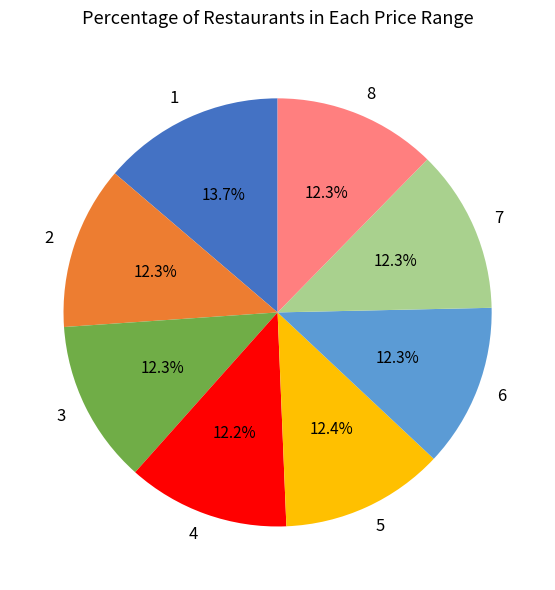

Is there a majority slice in this chart?

No